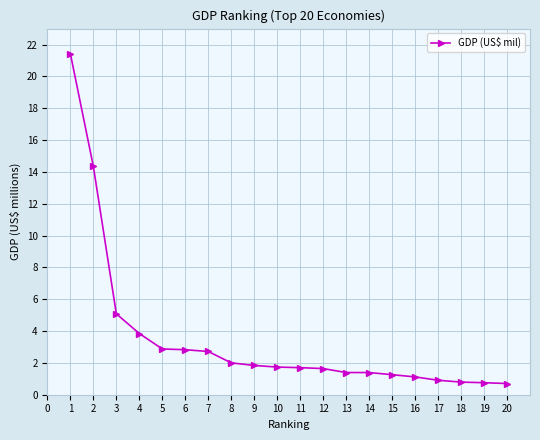

Is this an area chart (filled region under the line)?

No